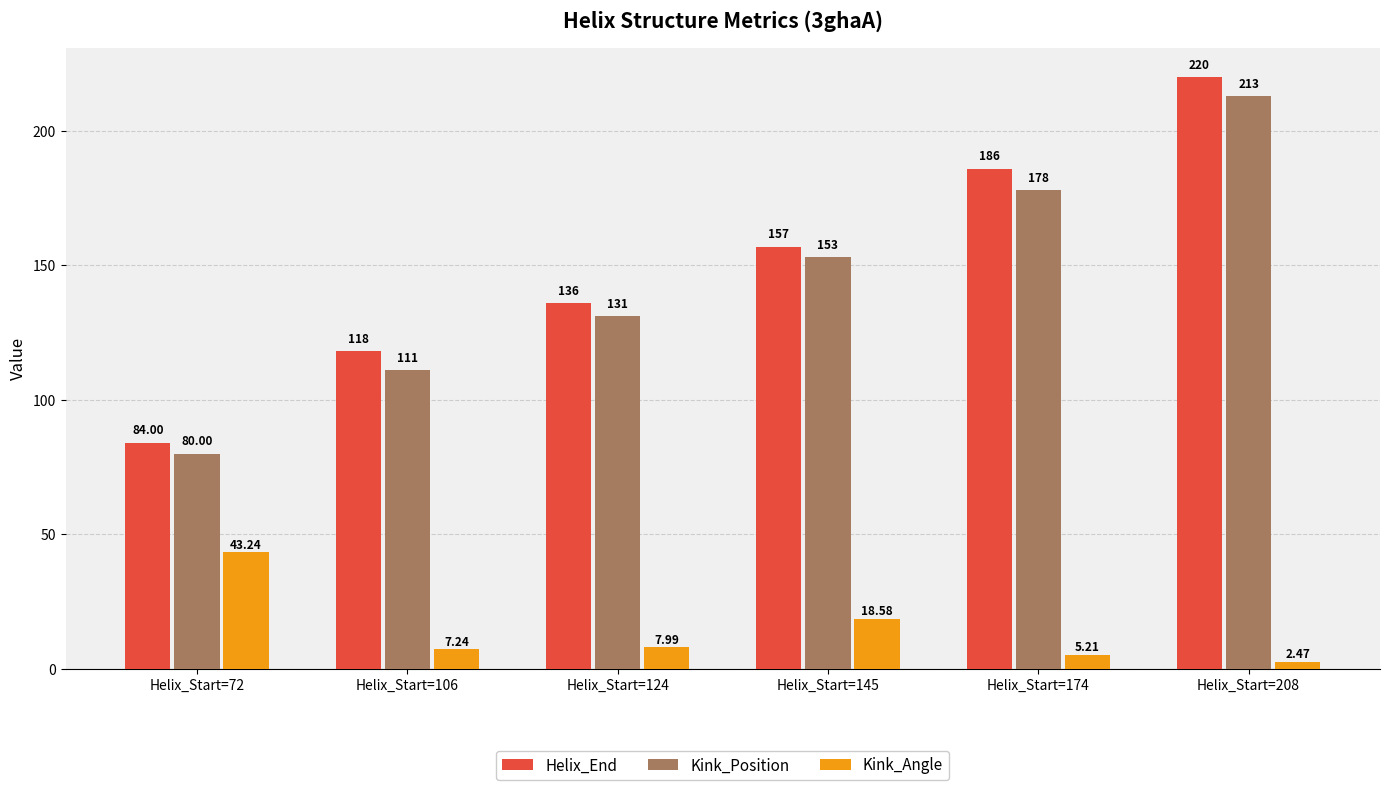

Which series has the largest range (max minus min)?

Helix_End